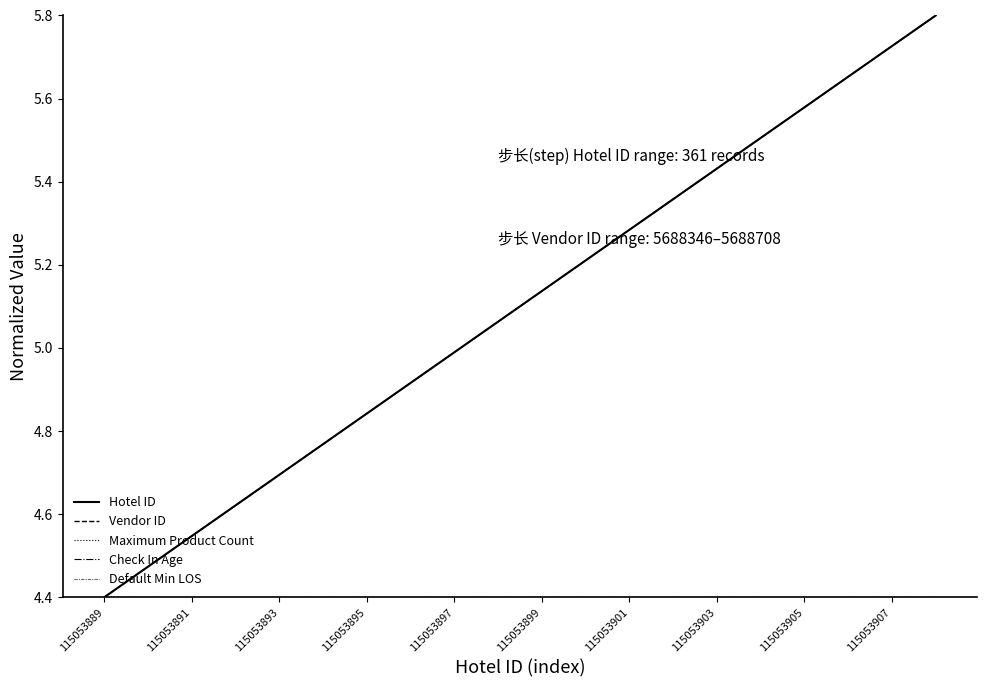

True or false: Default Min LOS has more than 2 interior local peaks.

False